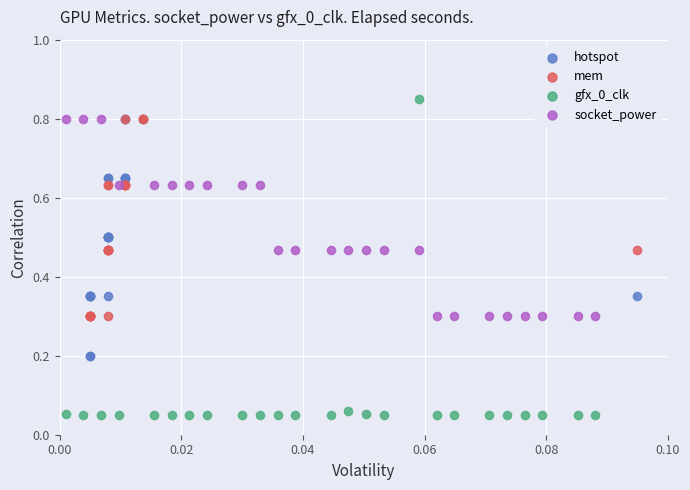

Which series reaches the maximum Y coordinate?

gfx_0_clk